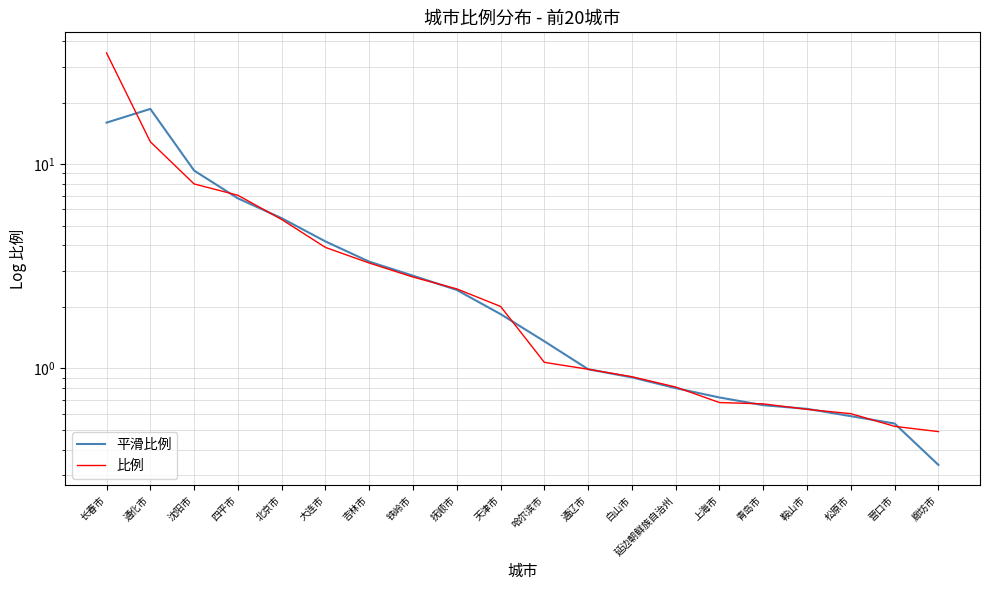

What is the total value across all series at 白山市?

1.8